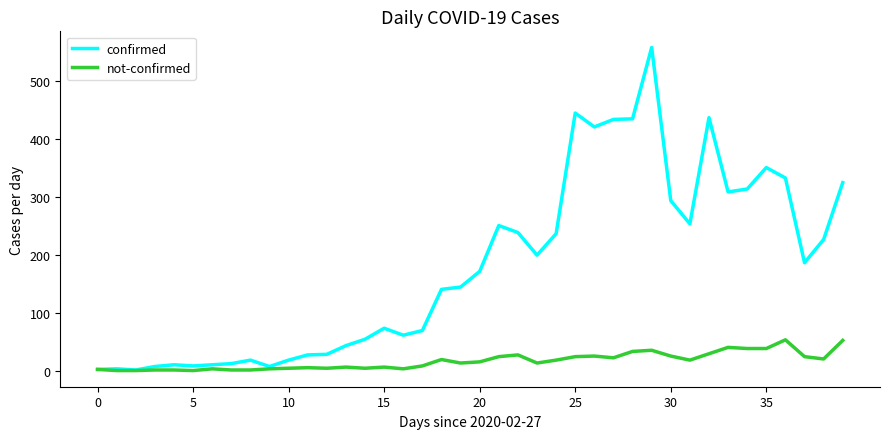

What is the greatest value displayed?

557